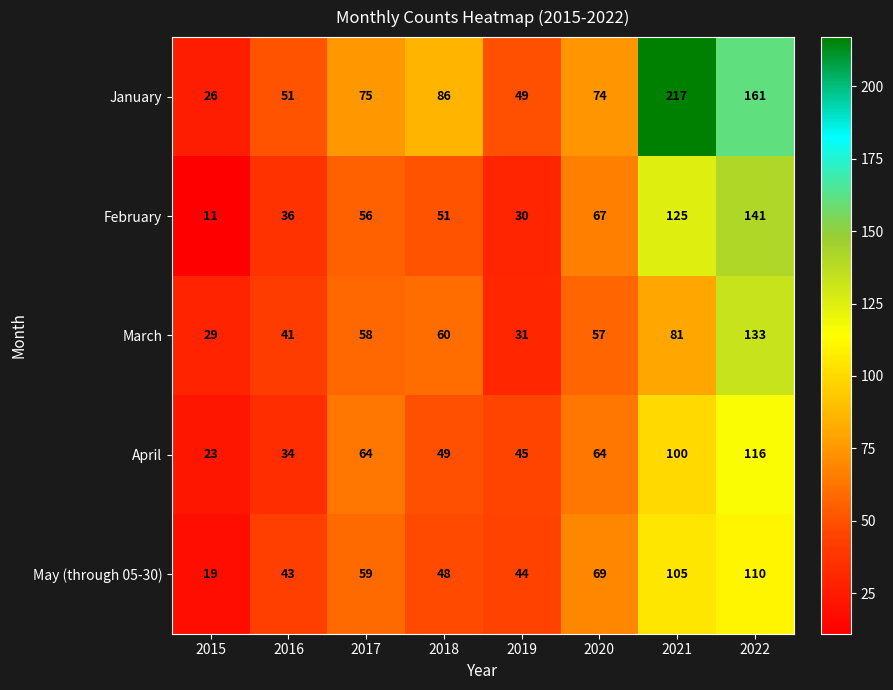

How many categories are shown in the chart?

8